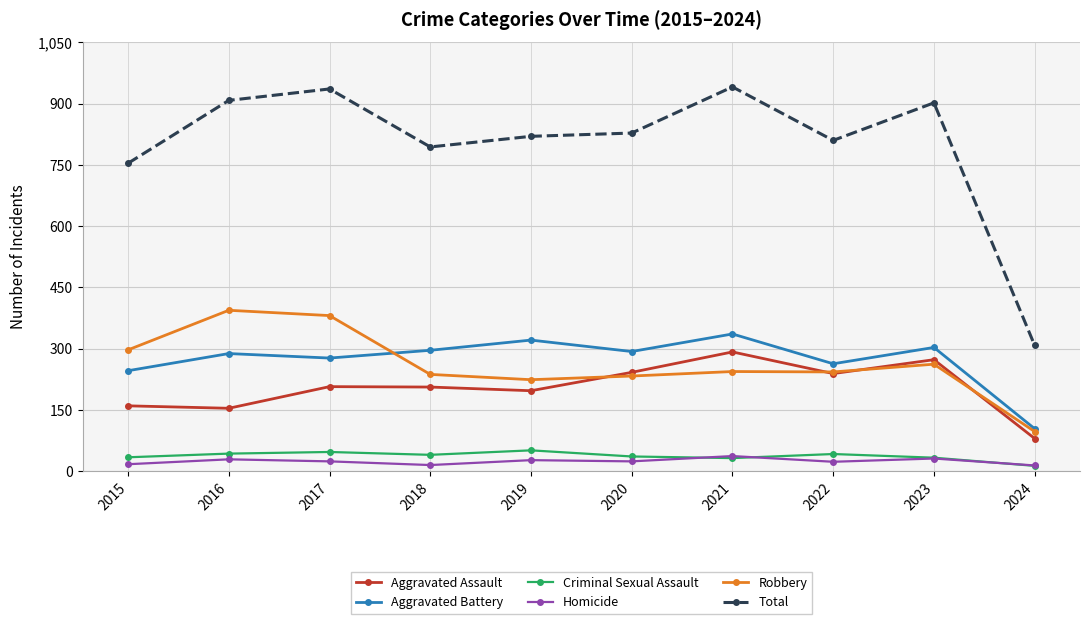

At which label is Aggravated Battery closest to 220?

2015